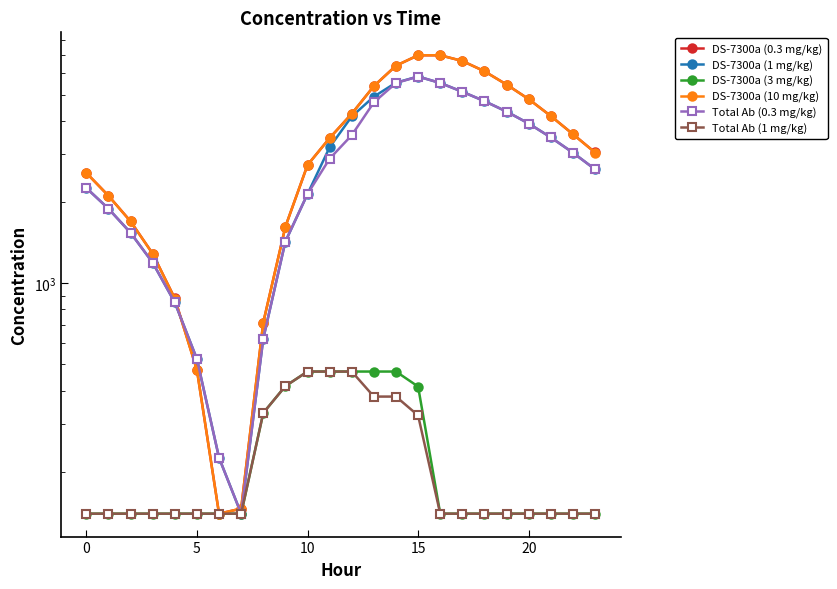

How many series are shown in this chart?

6